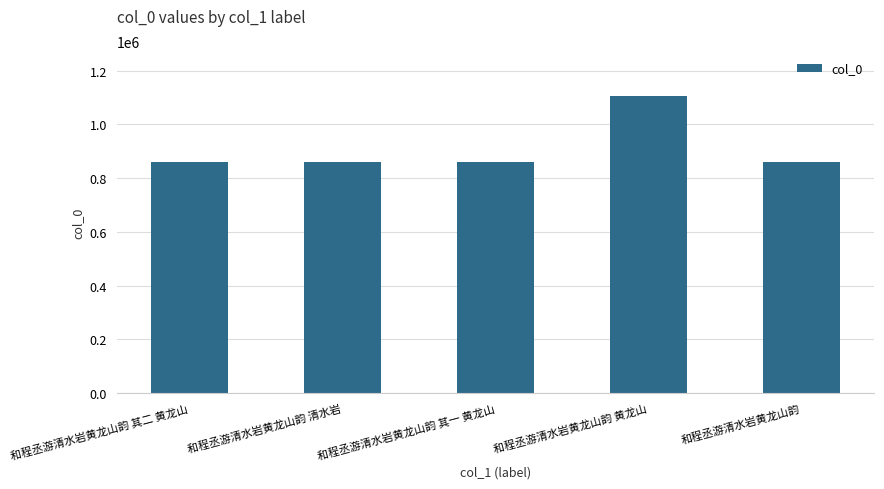

What is the average value?

910430